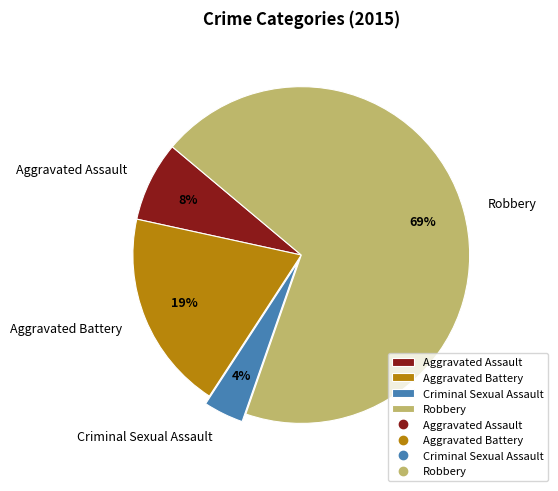

Count the number of slices in the pie.

4